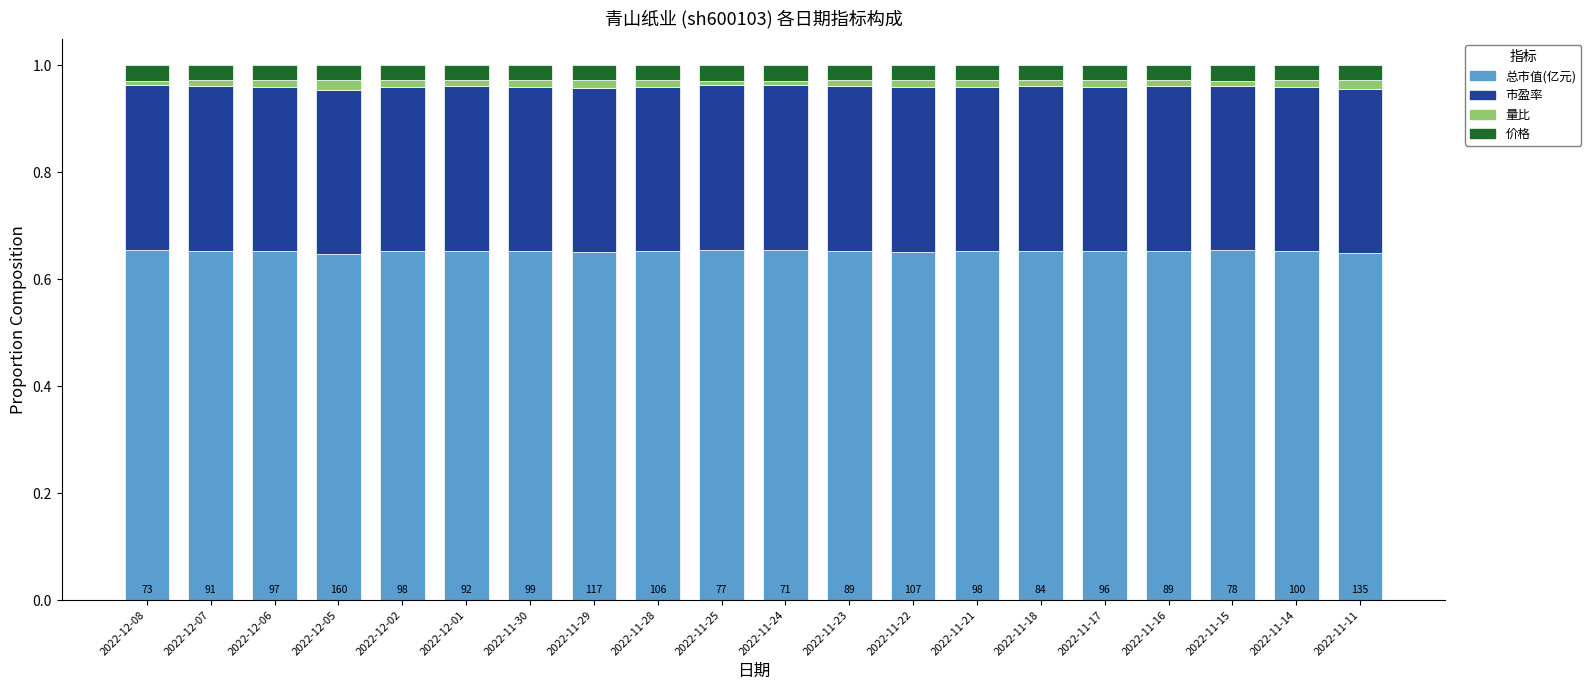

True or false: 市盈率 has a value of 0.3 at 2022-11-15.

True